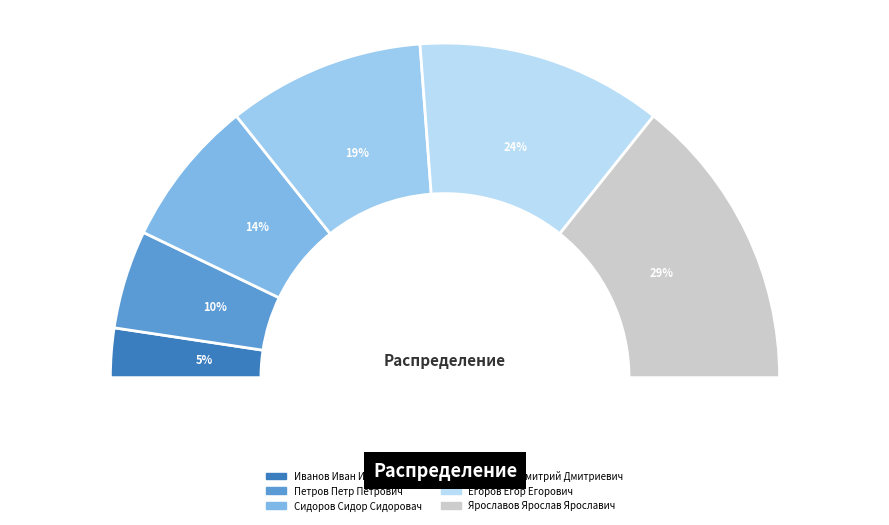

Approximately how many times larger is the value at Сидоров Сидор Сидоровач compared to Петров Петр Петрович?

1.5